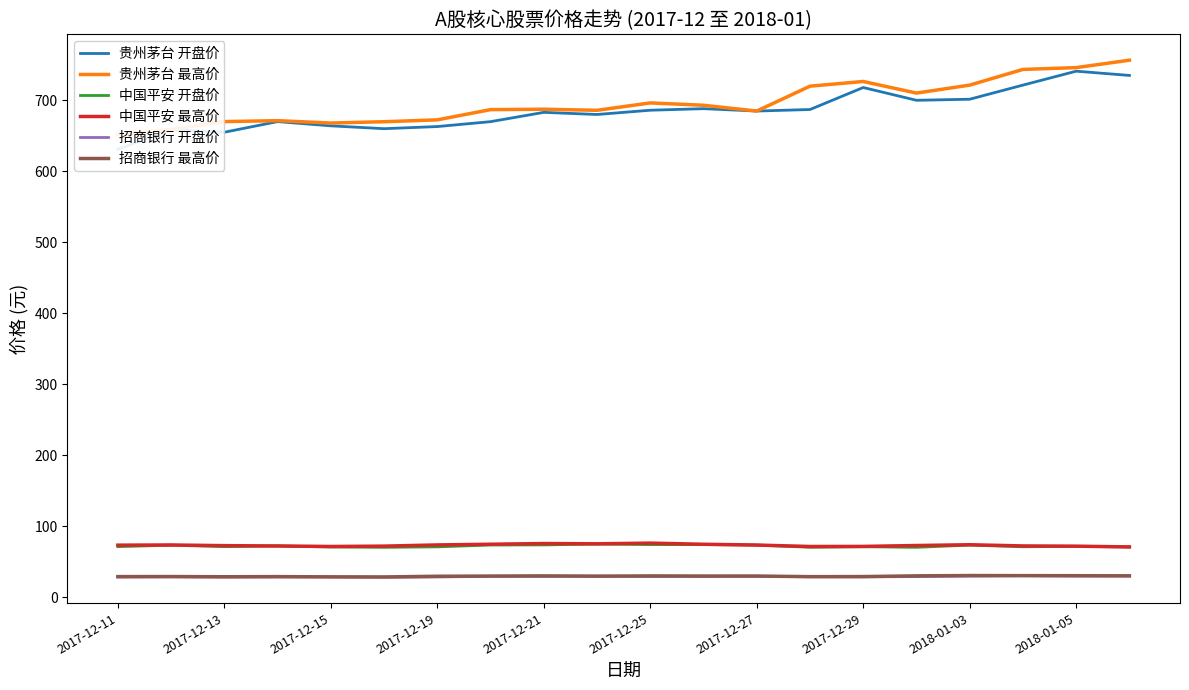

At how many categories does at least one series exceed 457?

20